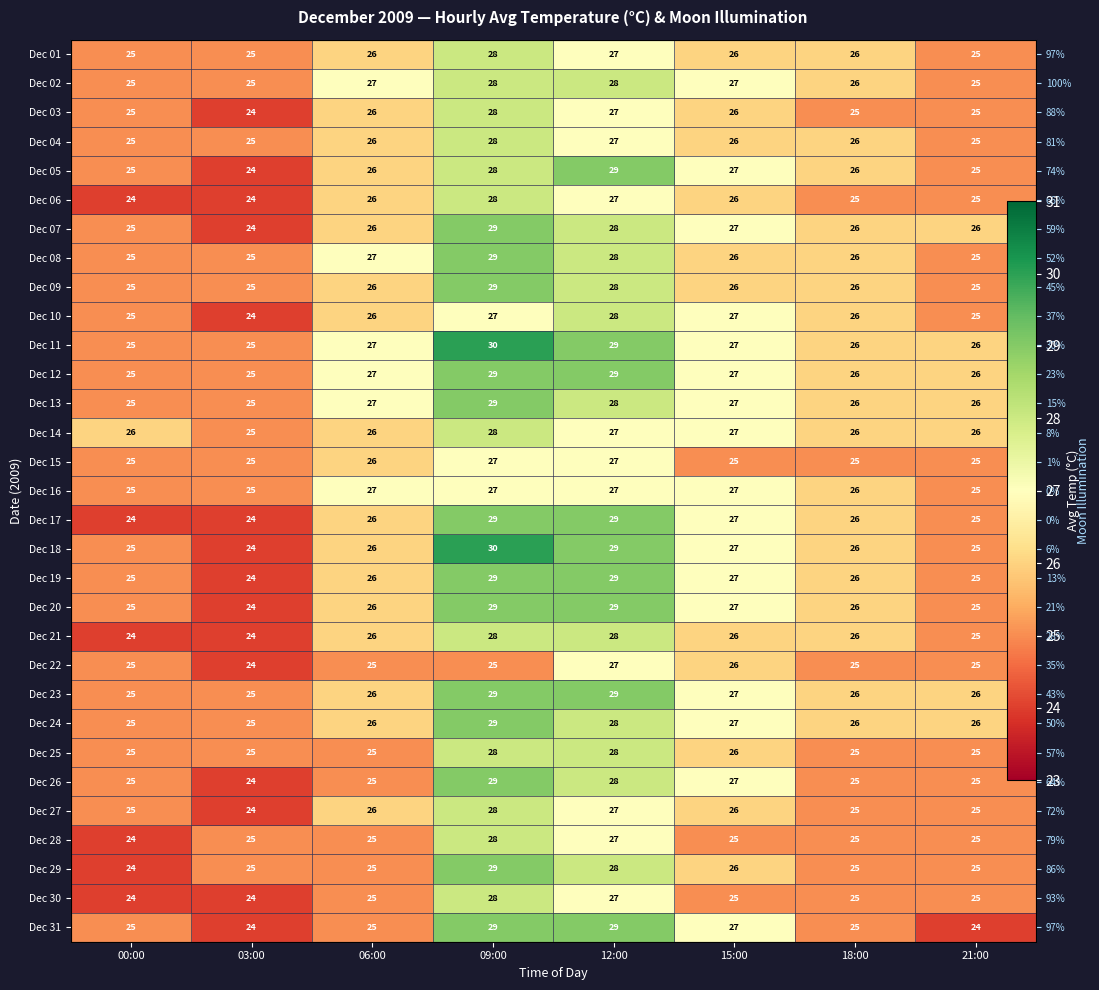

Which series has the largest total across all categories?

Dec 11